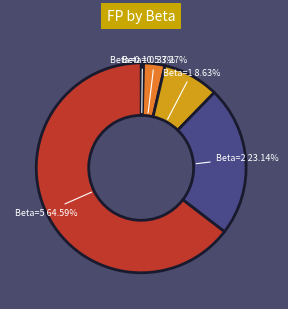

Does Beta=5 represent more than half of the total?

Yes